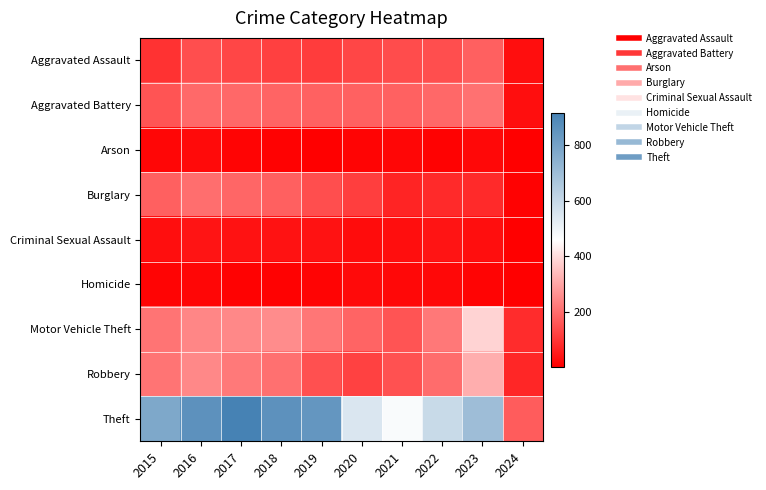

Between 2017 and 2020, which series saw the biggest shift?

Theft